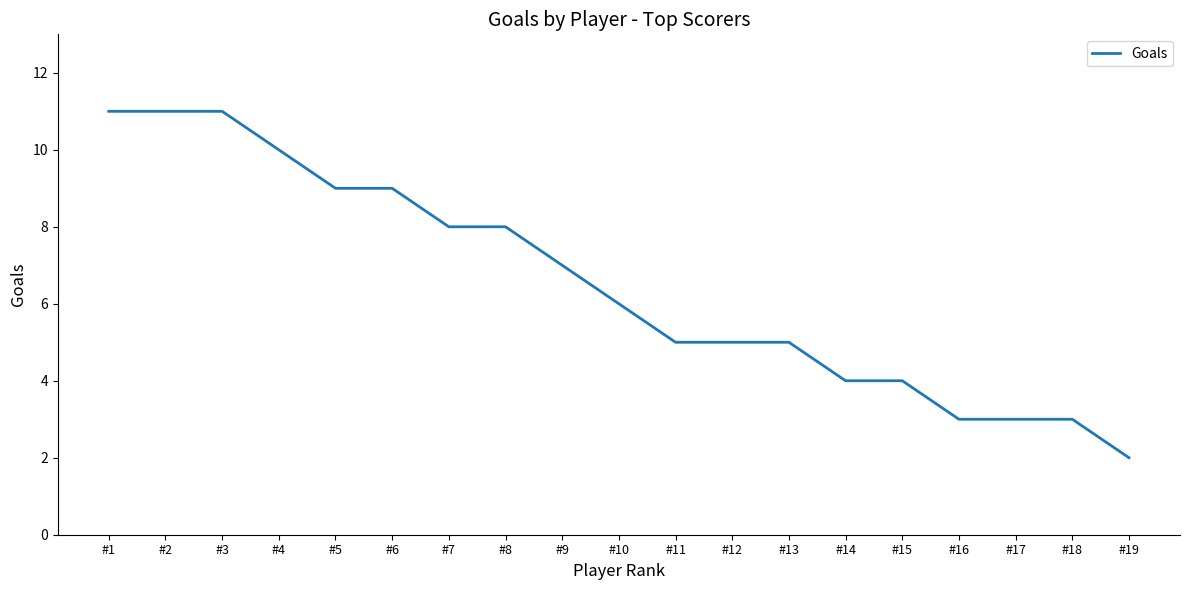

Between #10 and #3, which is larger?

#3